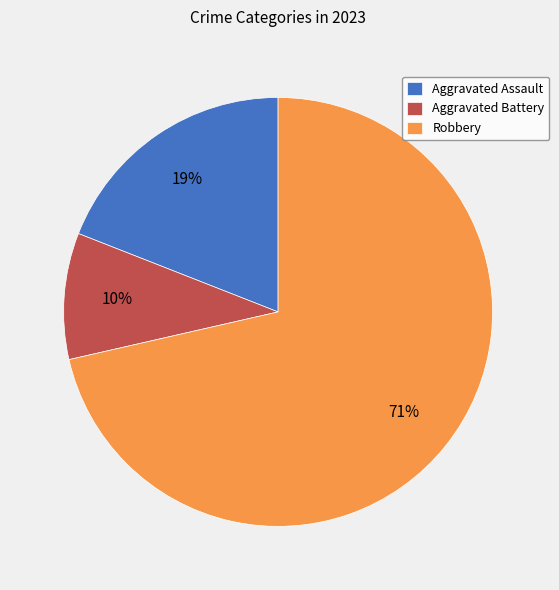

What percentage is the Aggravated Battery slice, to the nearest percent?

10%